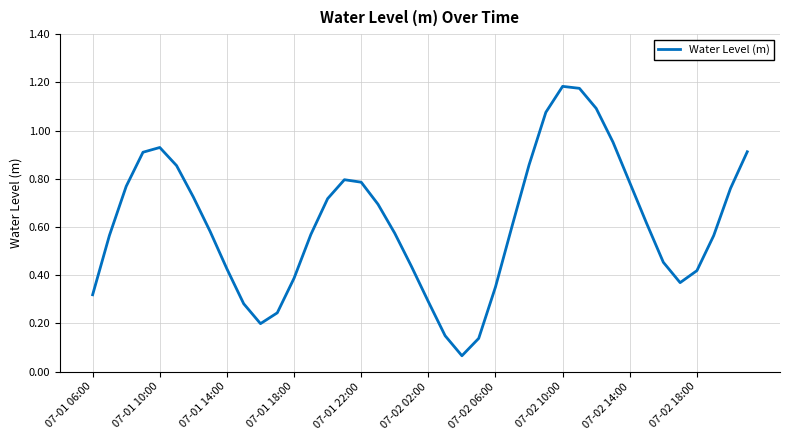

Does the chart have visible grid lines?

Yes